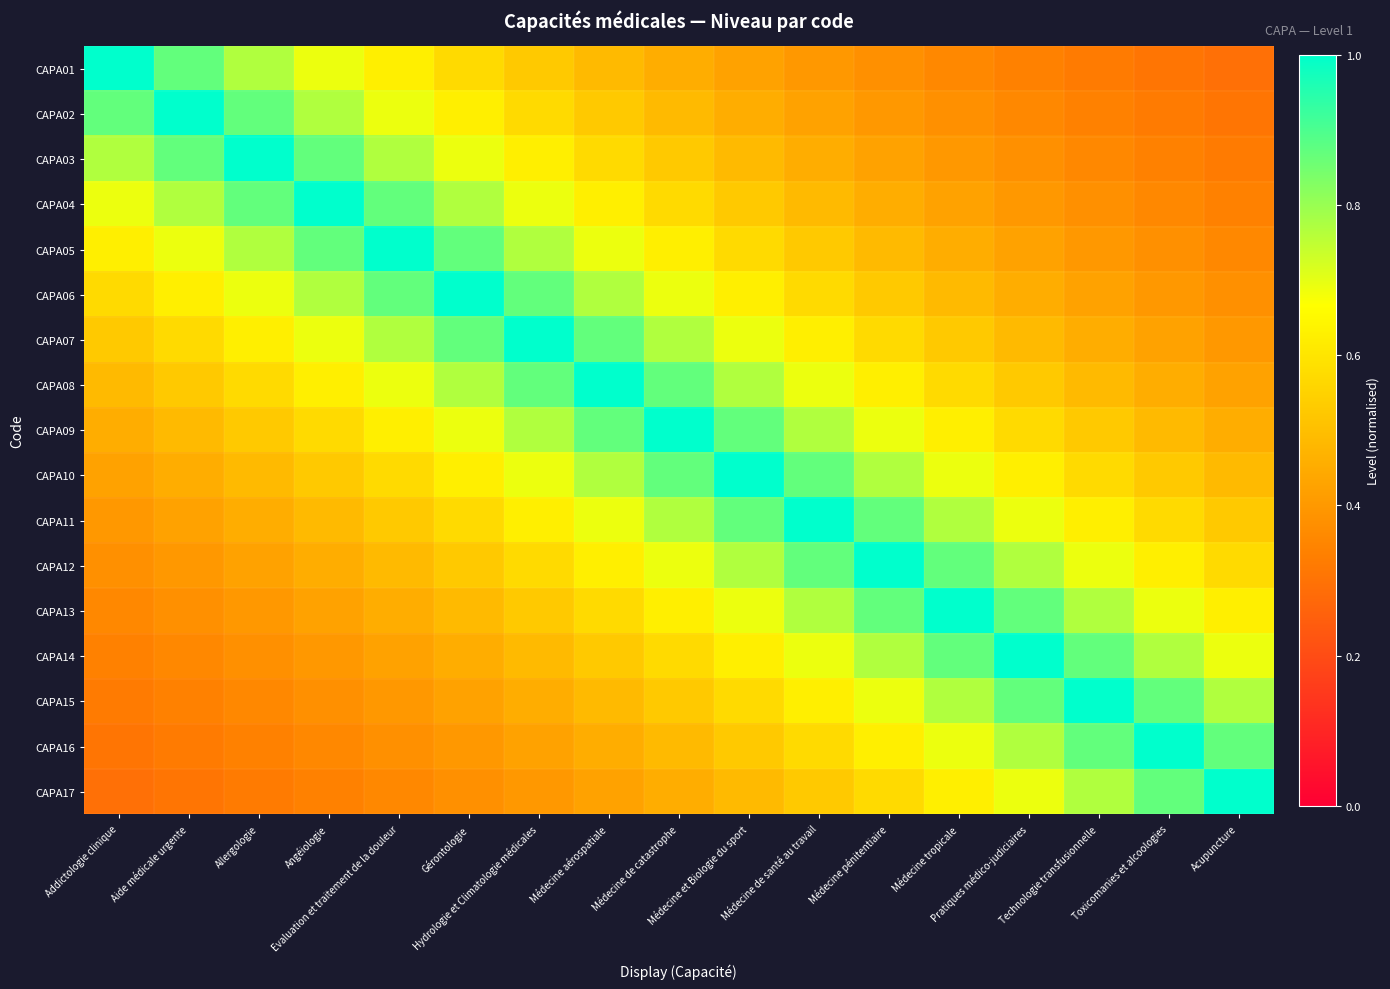

How many series are shown in this chart?

17